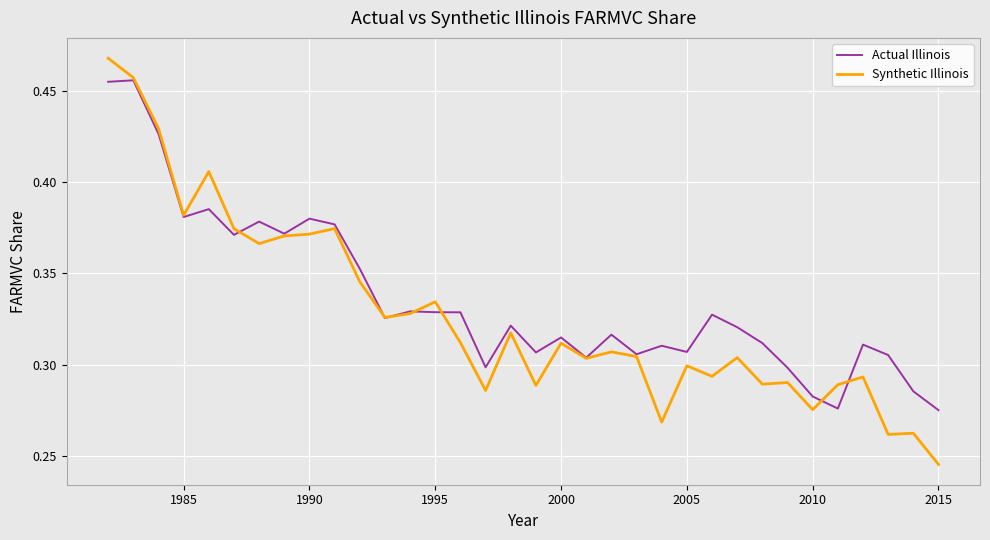

List the series in order of their peak value, lowest first.

Actual Illinois, Synthetic Illinois